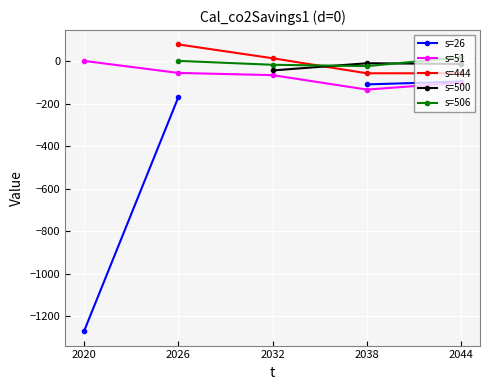

Is it true that s=51 equals 2.2 at 2020?

True